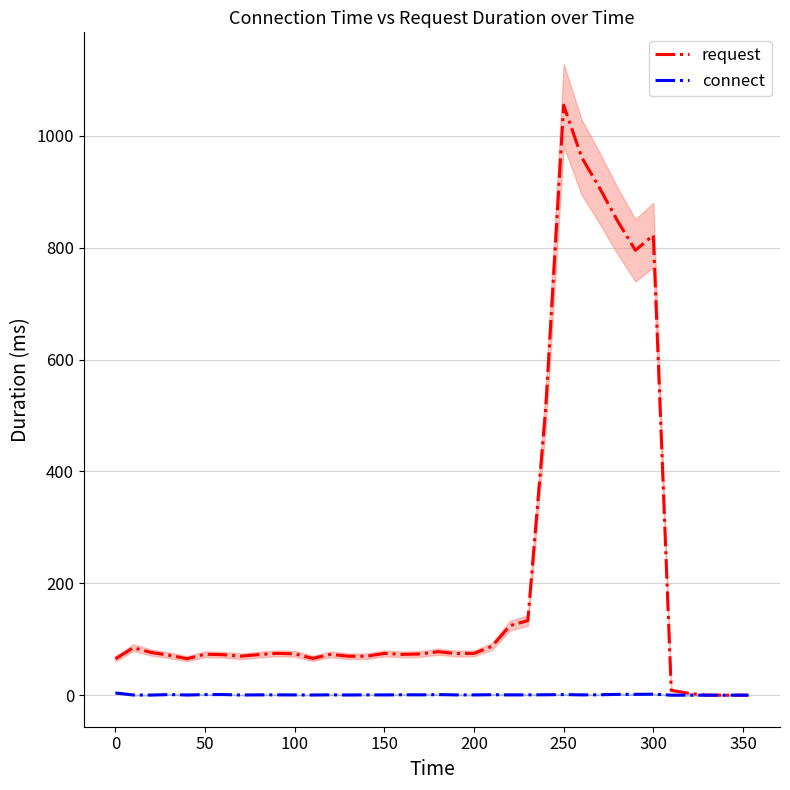

At how many categories does at least one series exceed 241?

7